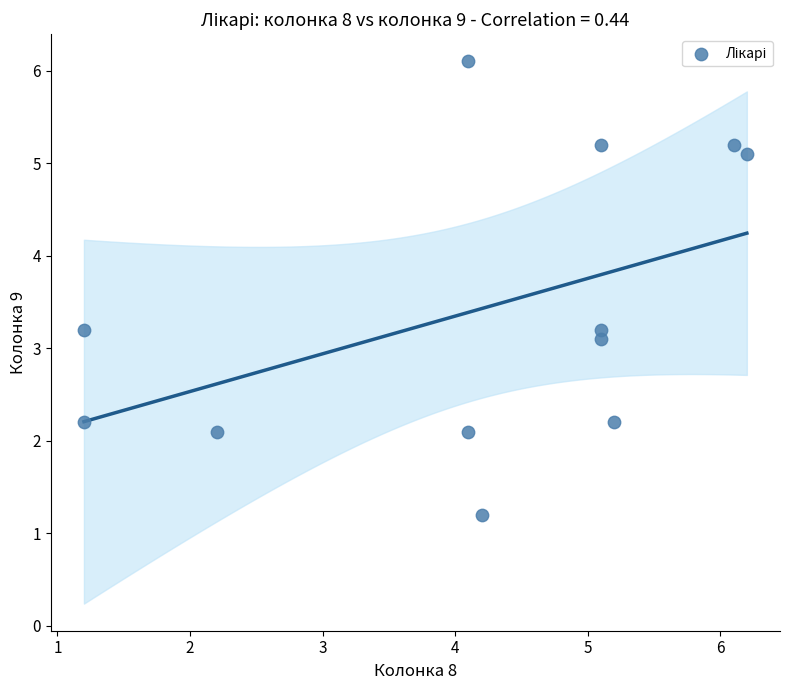

What is the average X value?

4.1